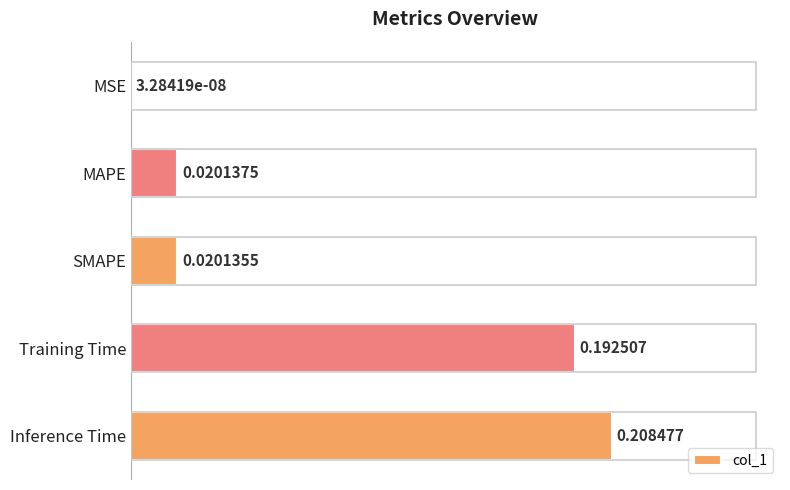

What is the change in value from MAPE to Inference Time?

+0.2